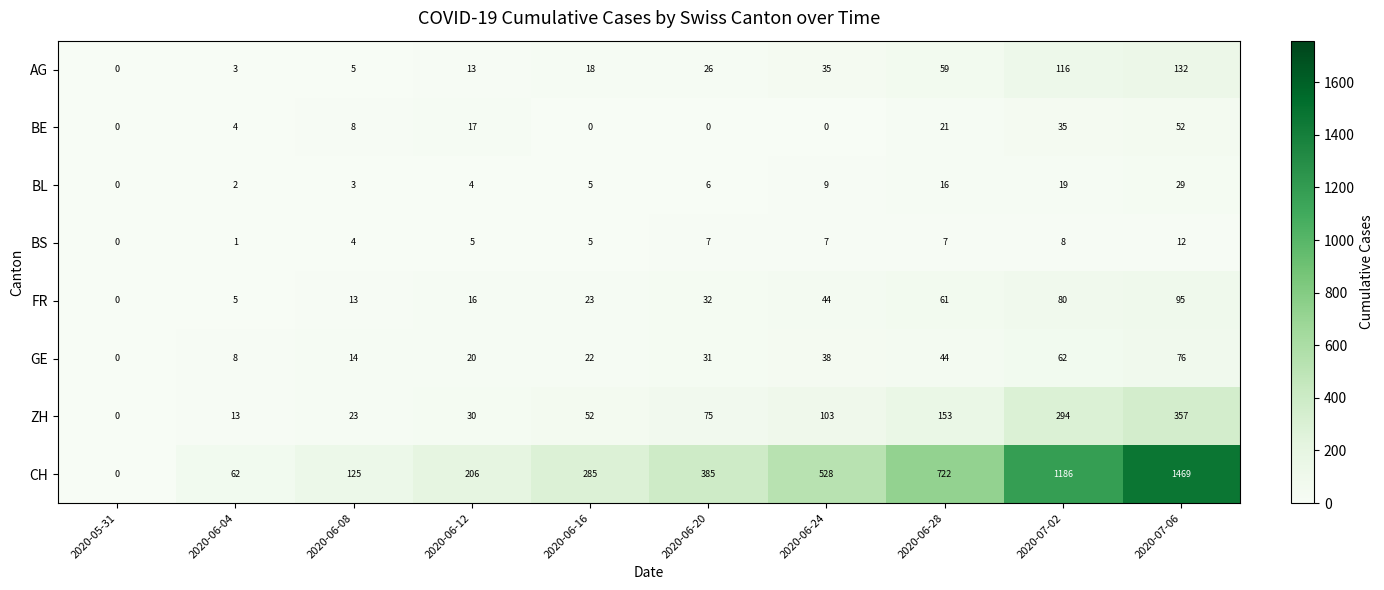

The value of BL at 2020-07-02 is 19. True or false?

True